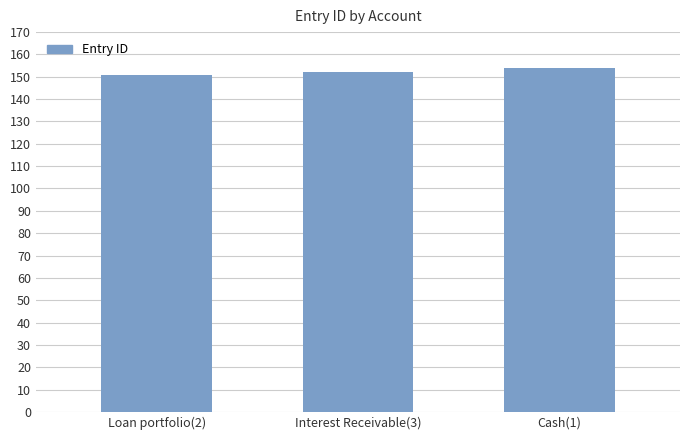

The value at Interest Receivable(3) is 152. True or false?

True